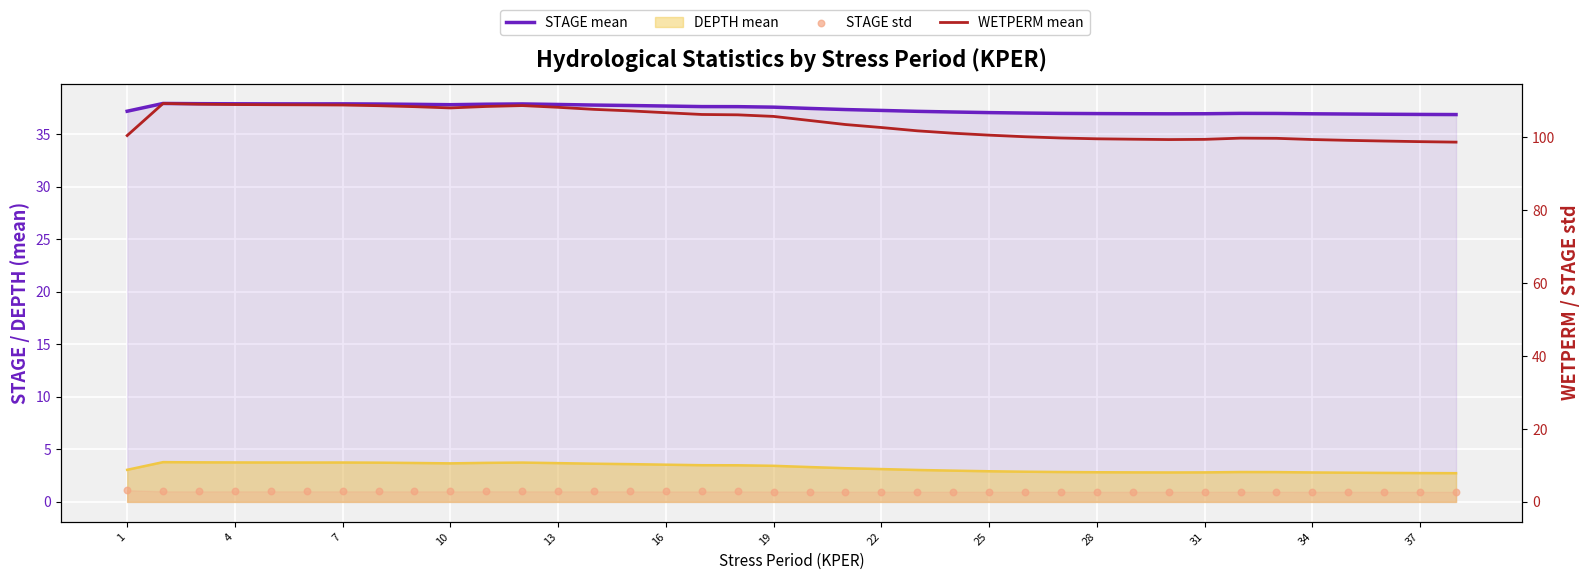

Which series has the largest Y range (max minus min)?

WETPERM mean